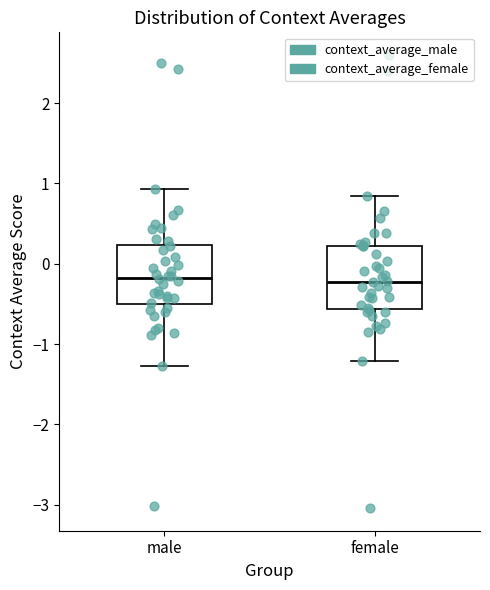

Reading left to right, read every box against the y-axis: the position of its median line, the range the box covers, and the ends of its whiskers. The values are not printed on the chart, so give them approximately, as read against the axis.

male: median -0.2, box -0.5 to 0.2, whiskers -1.3 to 0.9
female: median -0.2, box -0.6 to 0.2, whiskers -1.2 to 0.8